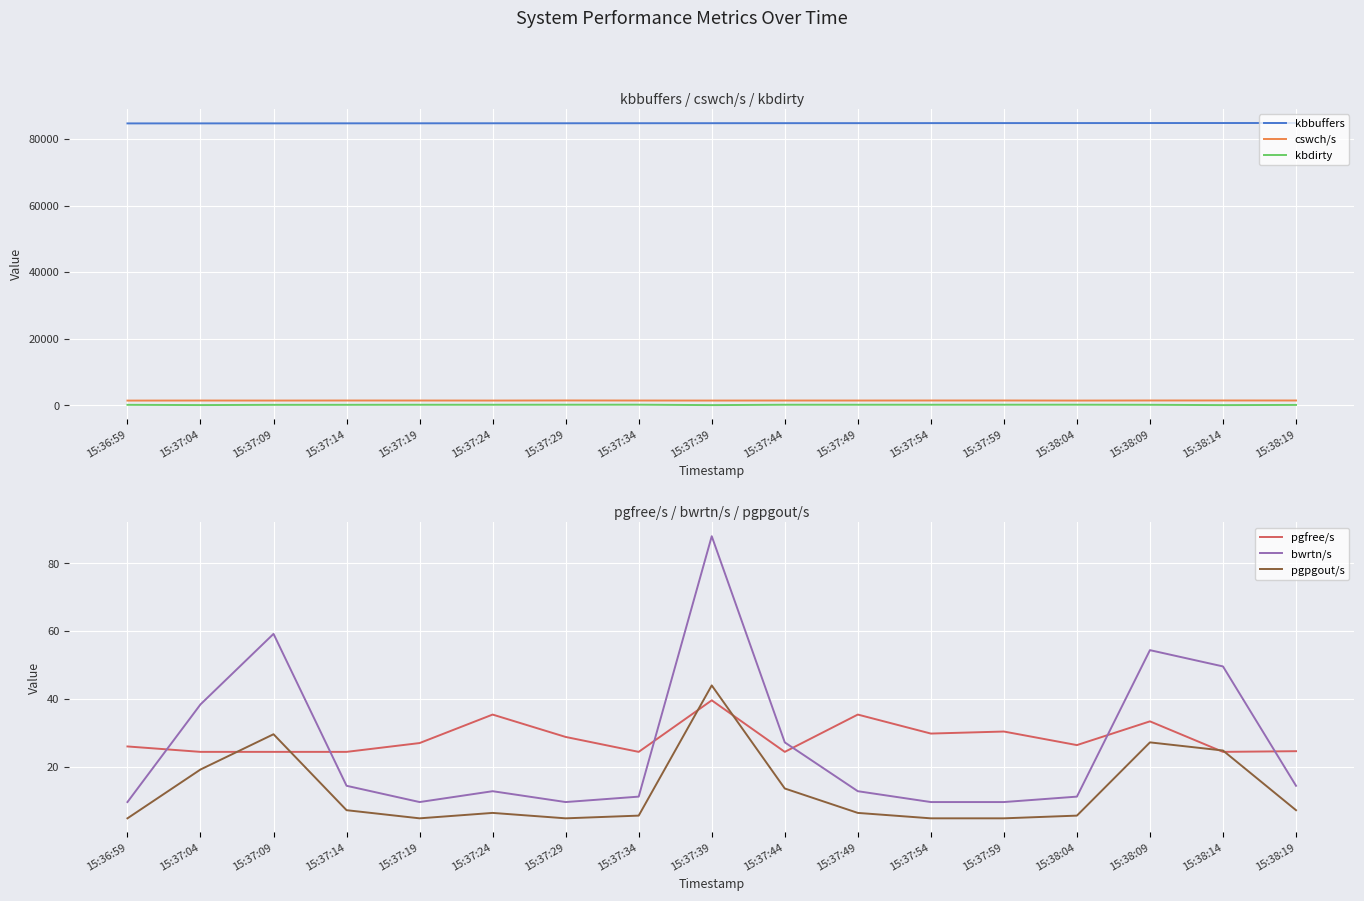

Between 15:37:49 and 15:37:59, which series saw the biggest shift?

kbbuffers